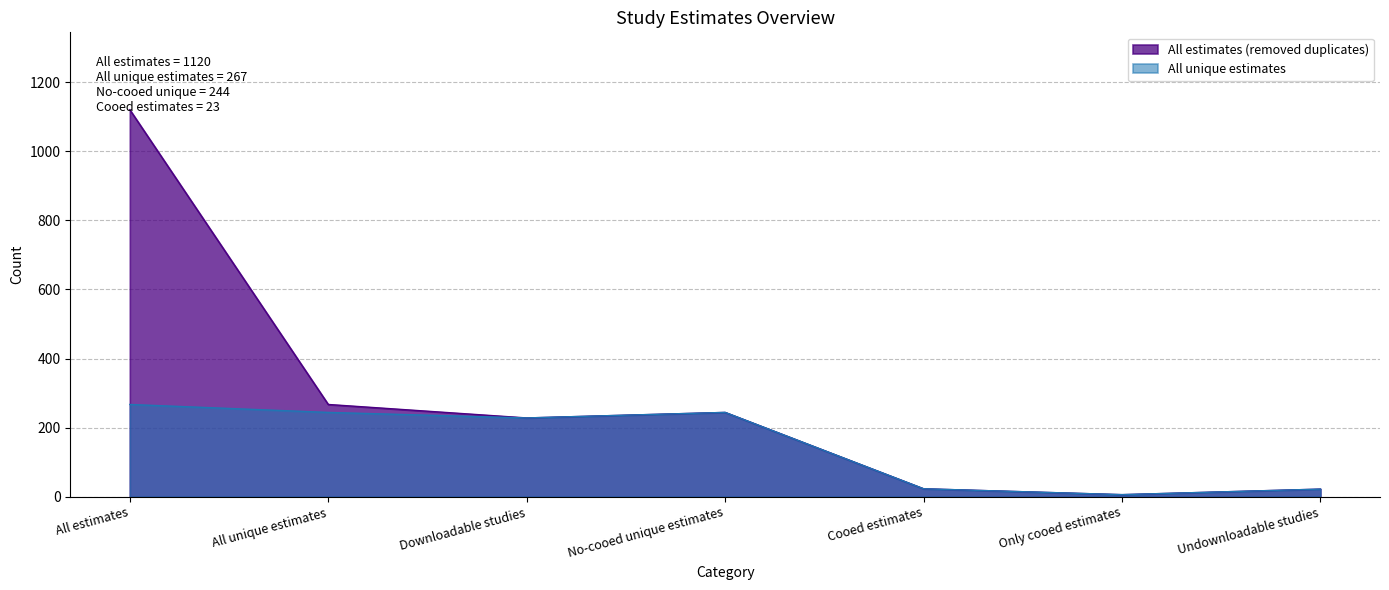

The All unique estimates series shows 11 at Cooed estimates. True or false?

False